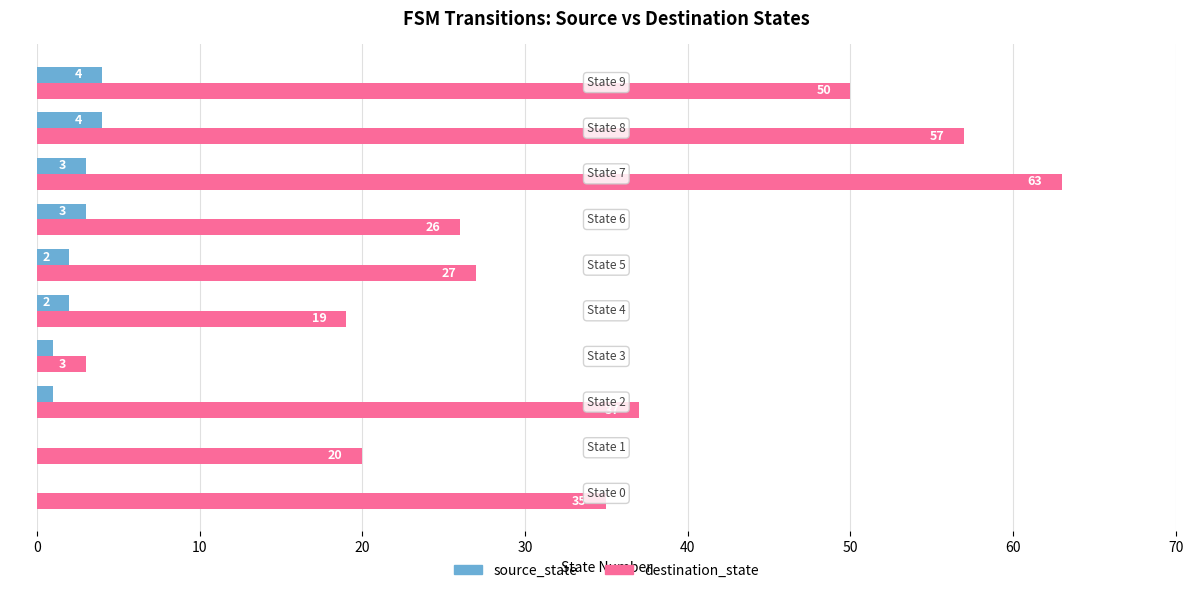

Which series has the largest total across all categories?

destination_state